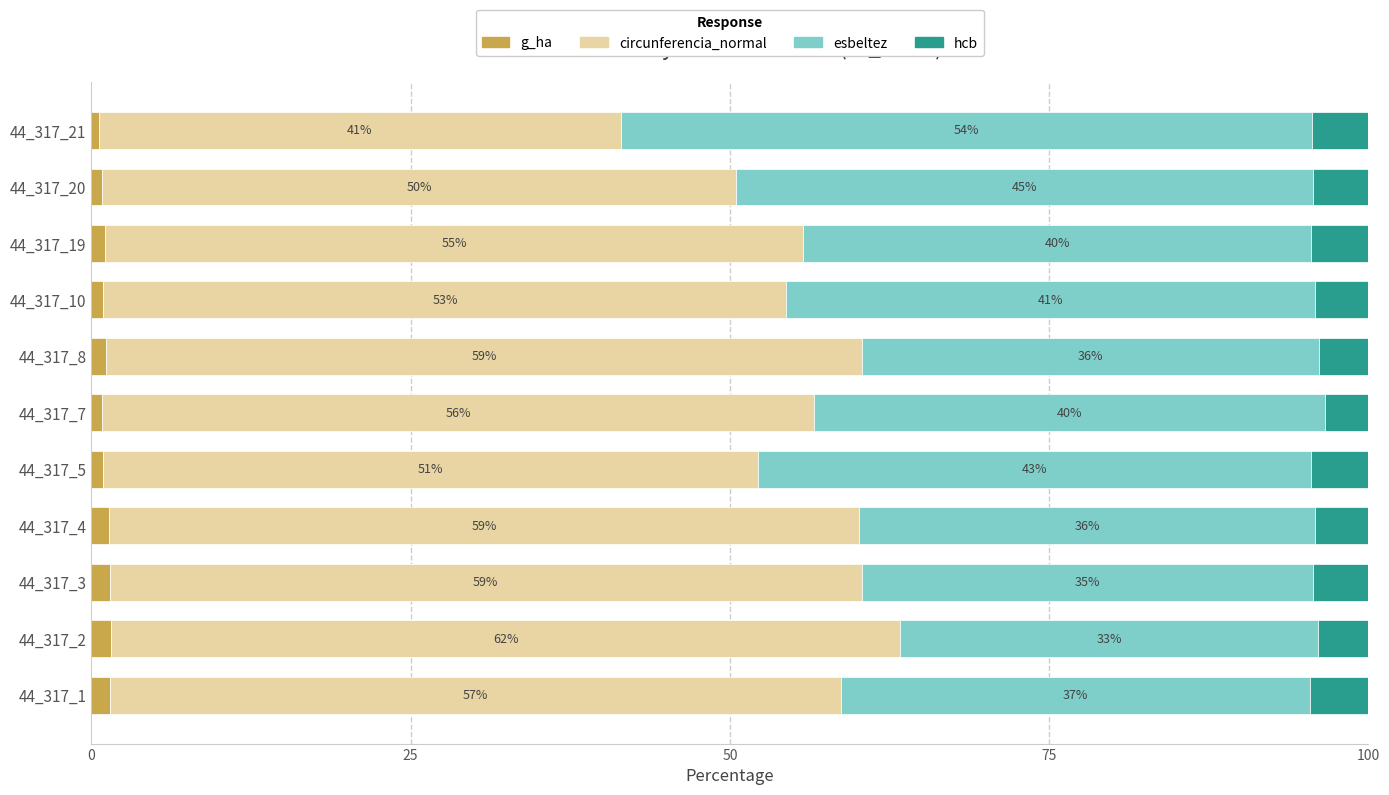

What is the total value across all series at 44_317_19?

100.0